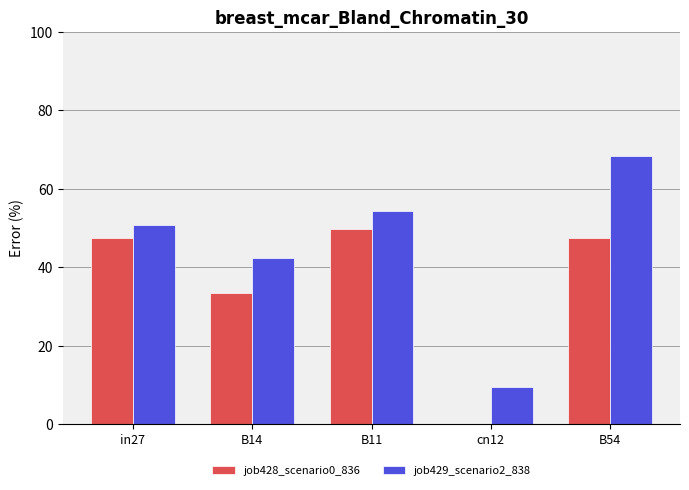

Reading left to right, what are all the values shown in this chart?

job428_scenario0_836: 0.5	0.3	0.5	0.0	0.5
job429_scenario2_838: 0.5	0.4	0.5	0.1	0.7